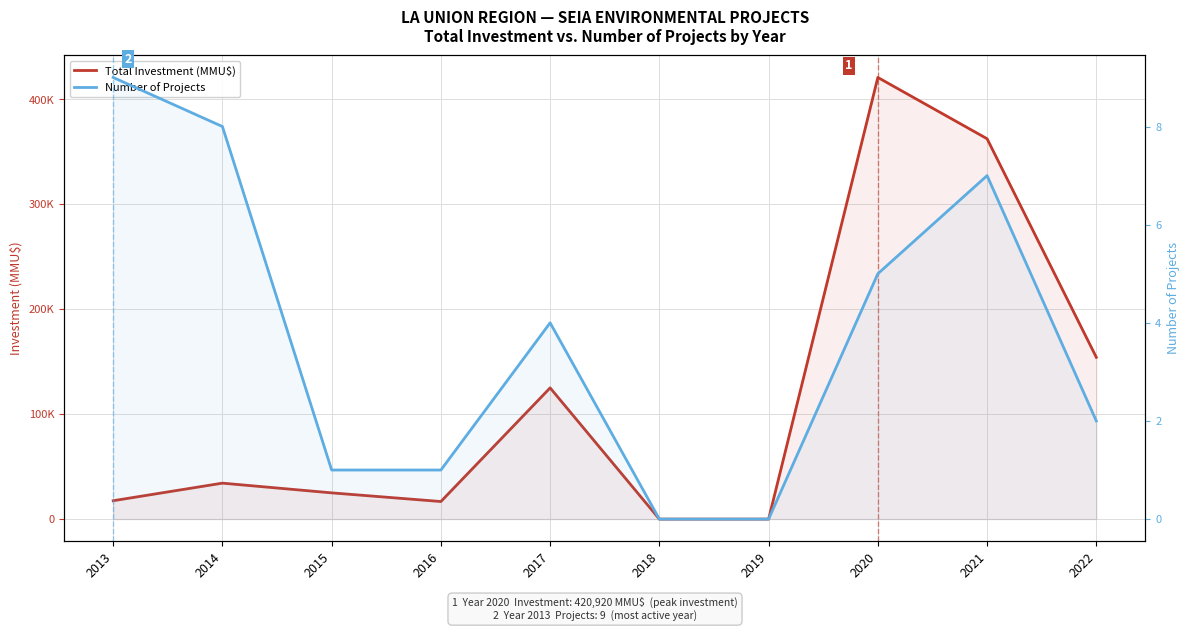

What is the spread (max minus min) of values at 2022?

154198